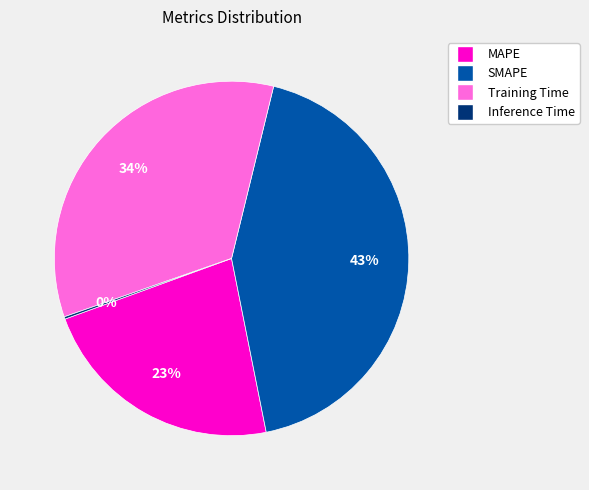

To the nearest percent, what percentage of the pie is SMAPE?

43%